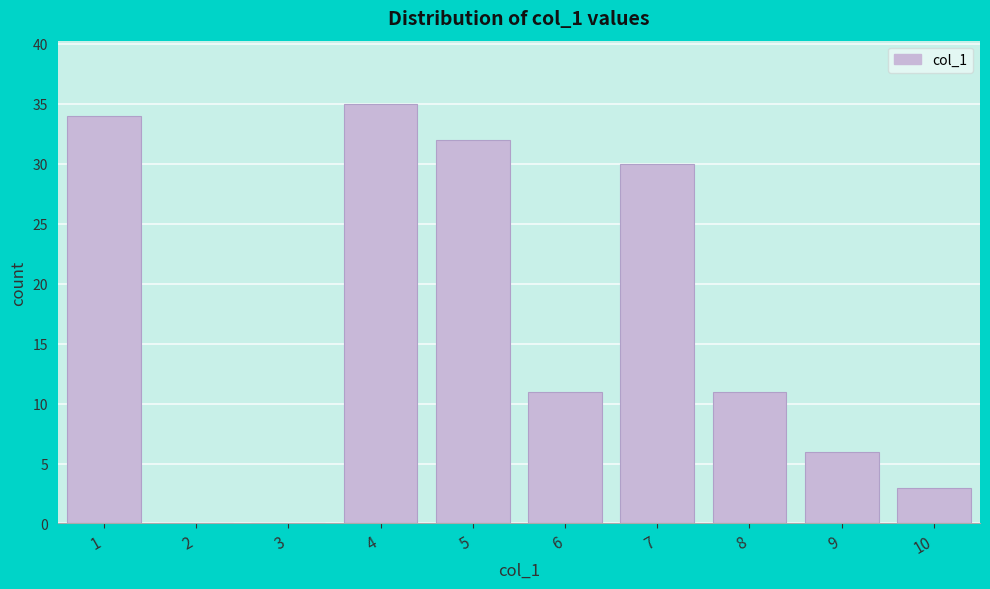

Reading left to right, what are all the values shown in this chart?

1=34	2=0	3=0	4=35	5=32	6=11	7=30	8=11	9=6	10=3